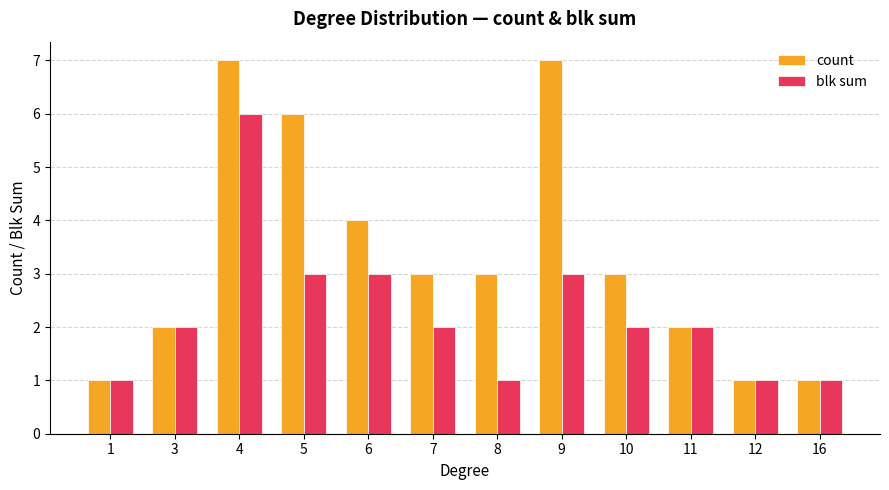

Which series has the largest range (max minus min)?

count